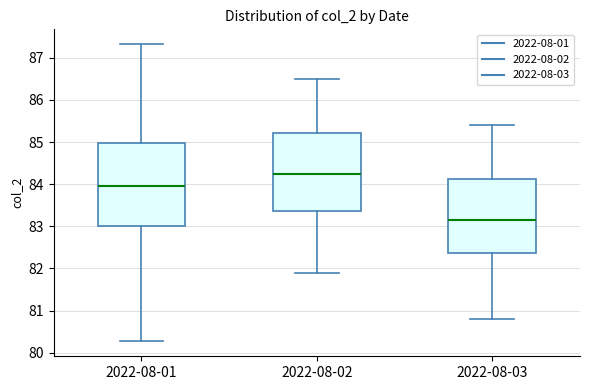

Which box's median line is the highest?

2022-08-02